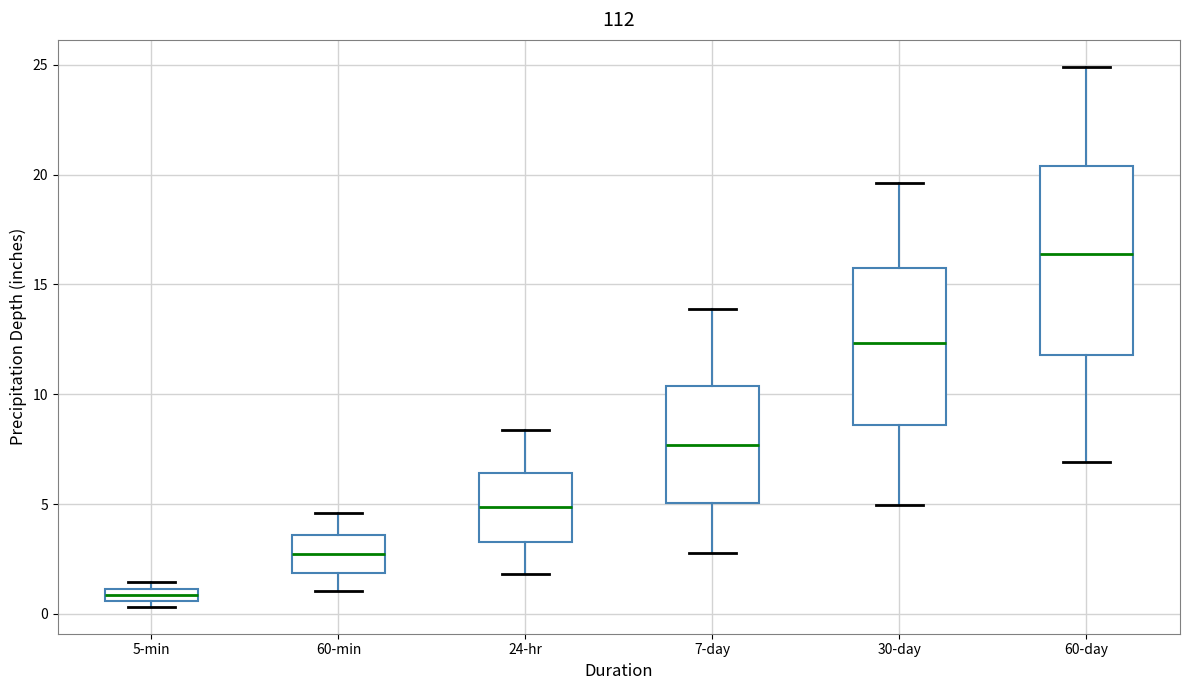

Which box is the tallest, from its lower edge to its upper edge?

60-day